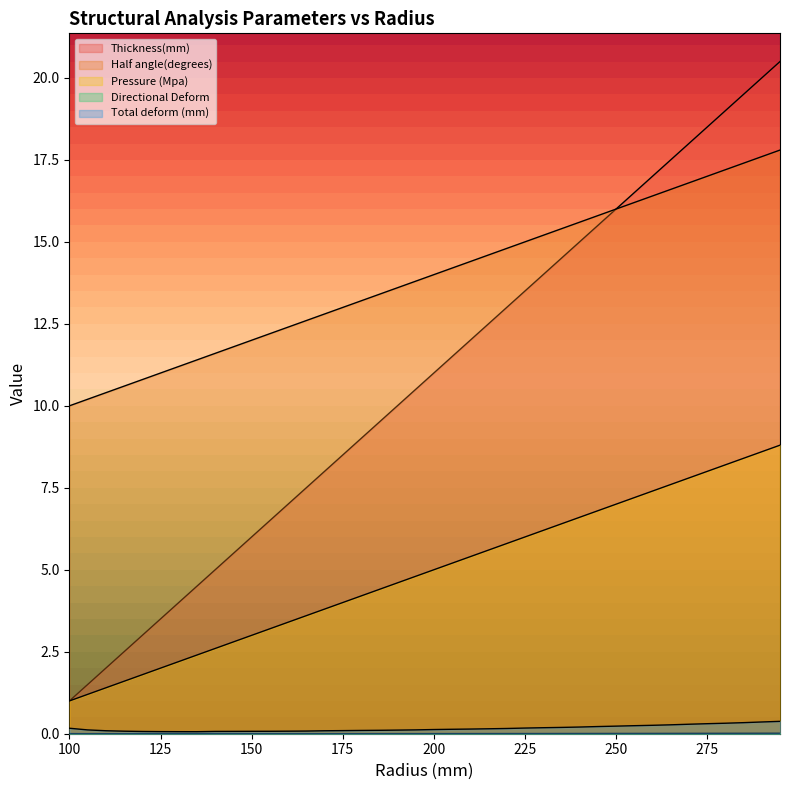

At which category does the chart reach its minimum across all series?

275